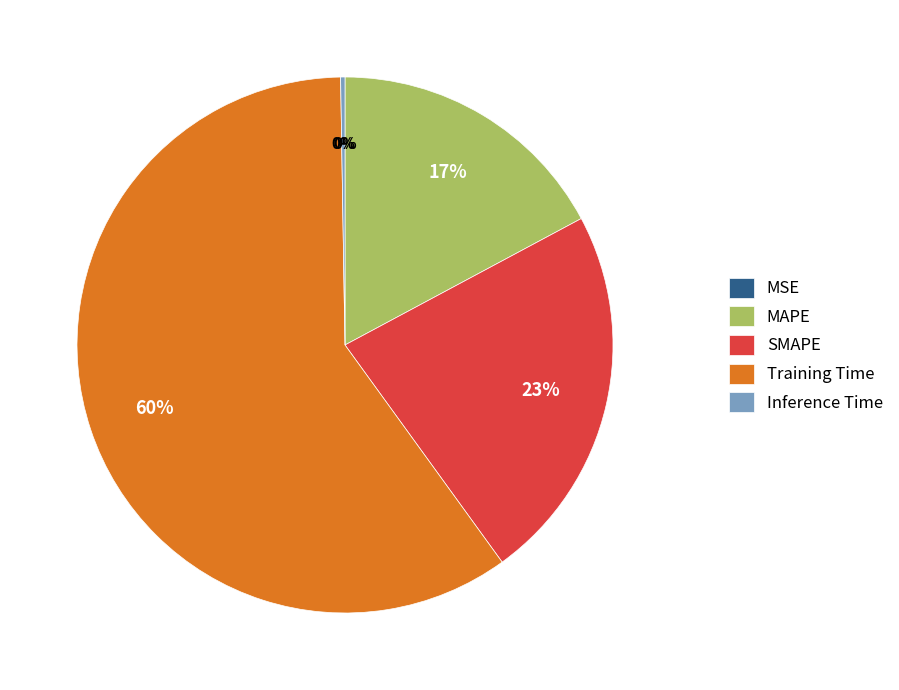

To the nearest percent, what is the difference between the largest and smallest slice percentages?

60%